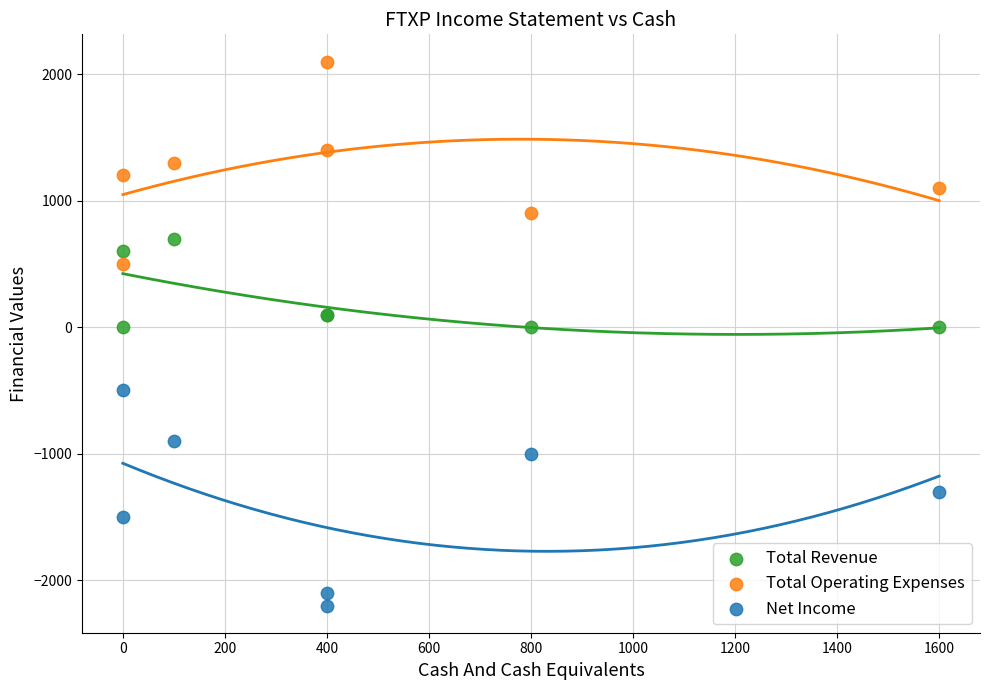

Which series reaches the maximum Y coordinate?

Total Operating Expenses